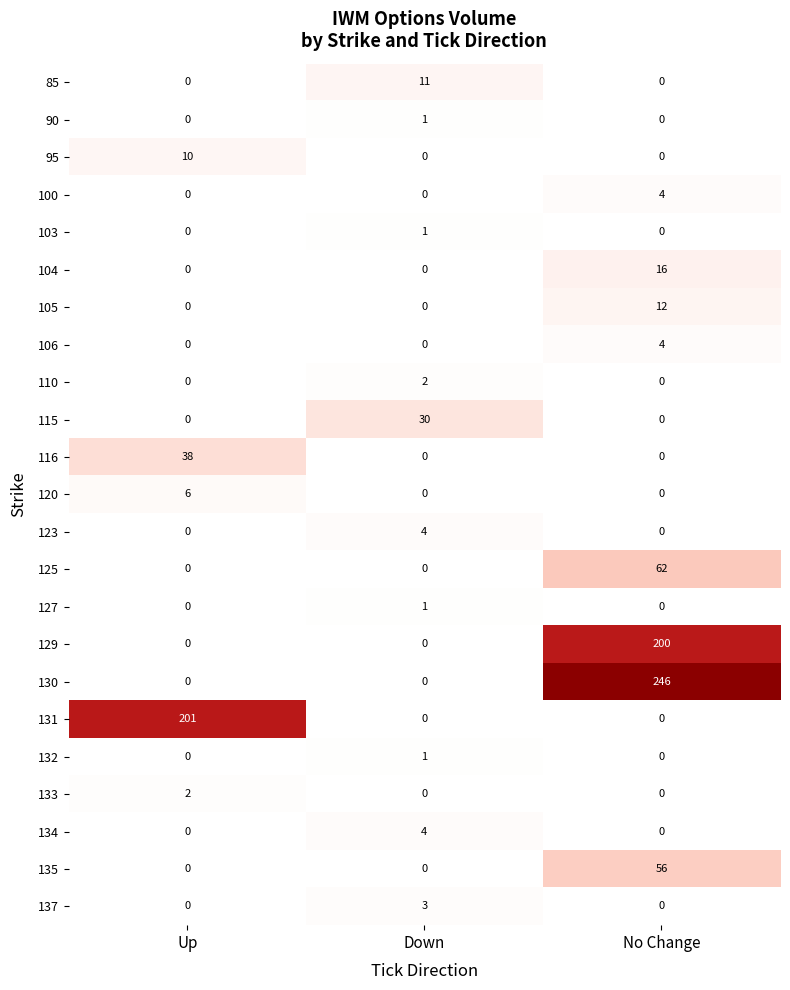

What is the total value across all series at Down?

58